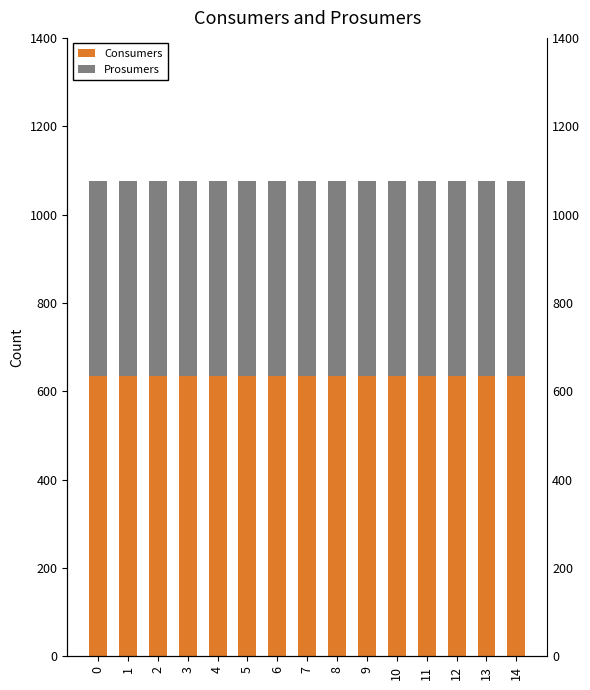

Does the chart contain any negative values?

No